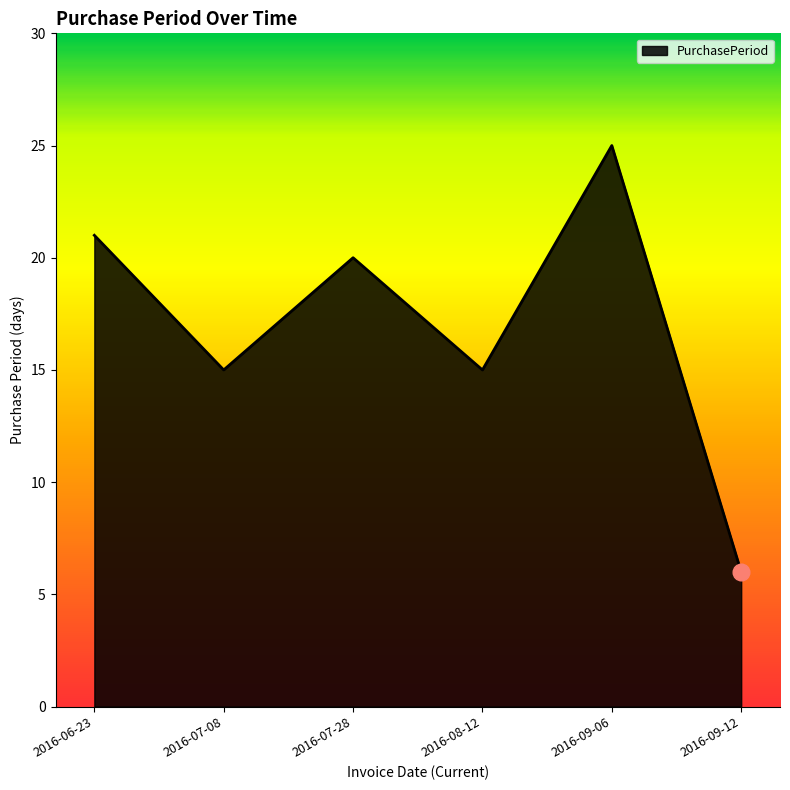

What position from the left is 2016-06-23?

1